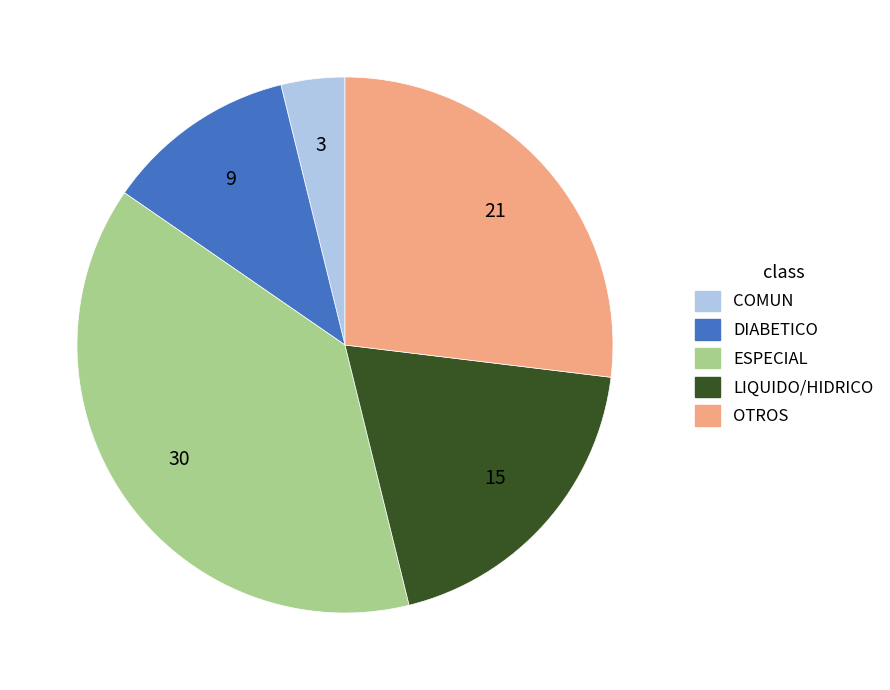

Count the number of slices in the pie.

5